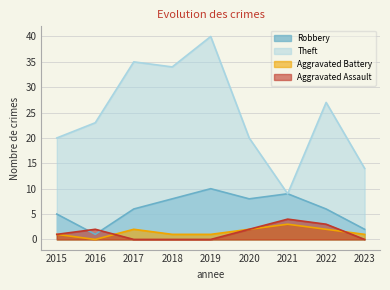

Count the number of categories in the chart.

9